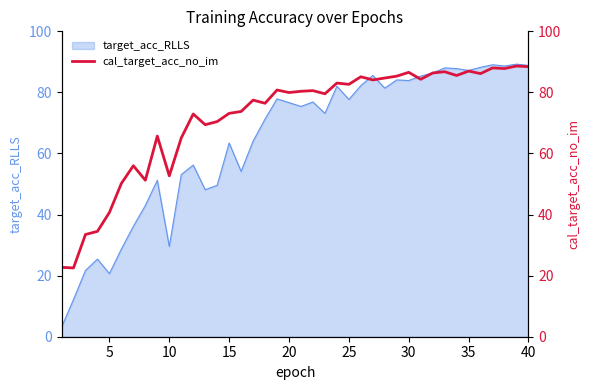

The value of target_acc_RLLS at 35 is 26.6. True or false?

False